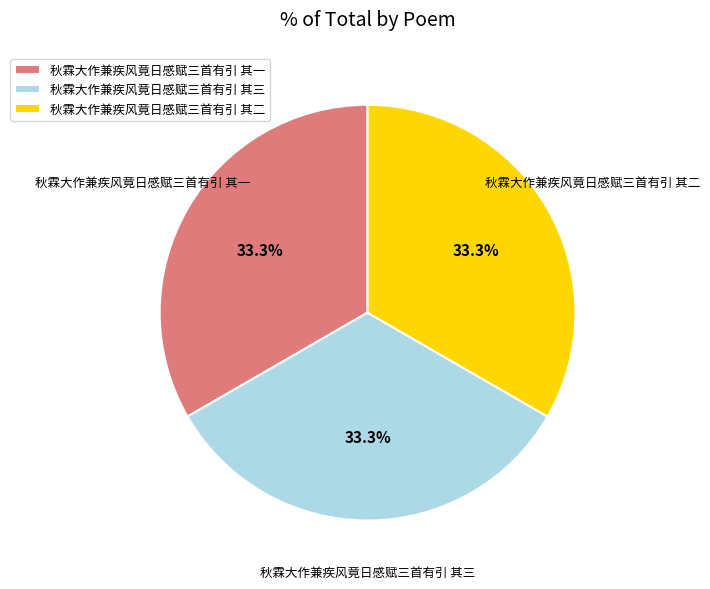

How much of the chart is everything except 秋霖大作兼疾风竟日感赋三首有引 其一?

66.7%